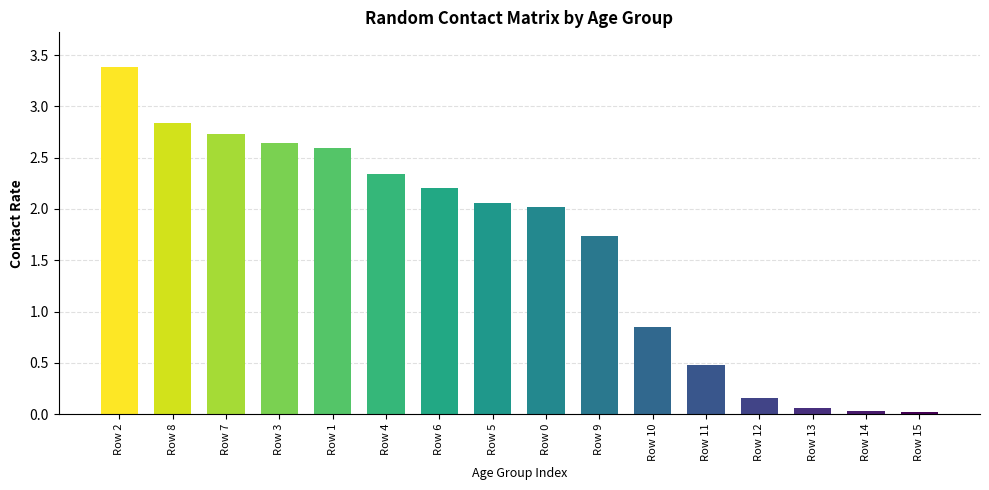

How many values are below 2?

7